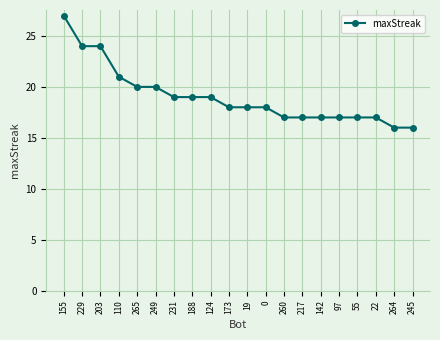

The chart shows a value of 5 at 260. True or false?

False